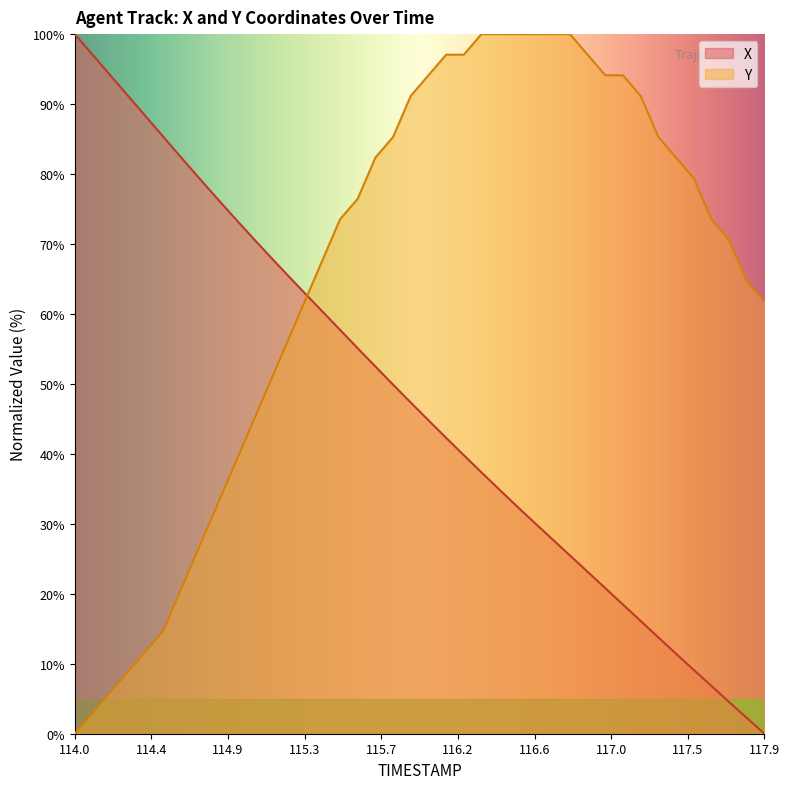

What is the label of the 33rd point from the right?

114.7